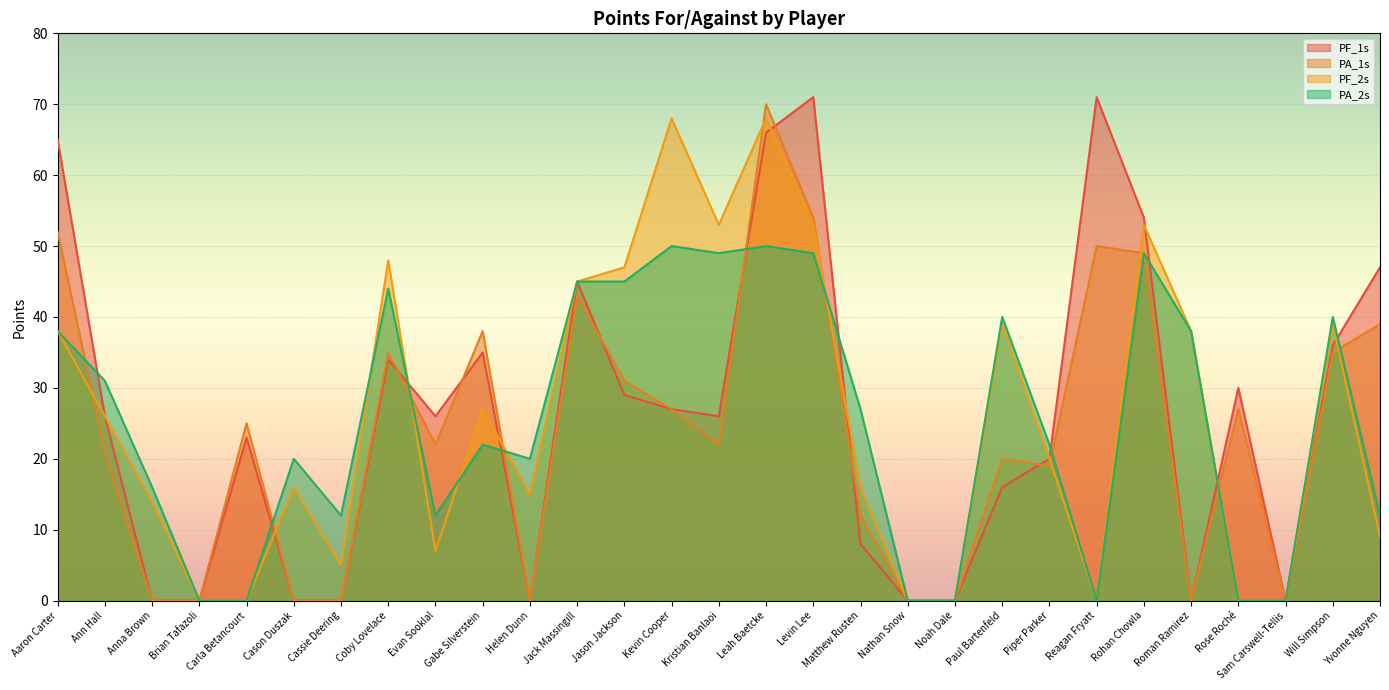

Between Cason Duszak and Piper Parker, which series saw the biggest shift?

PF_1s